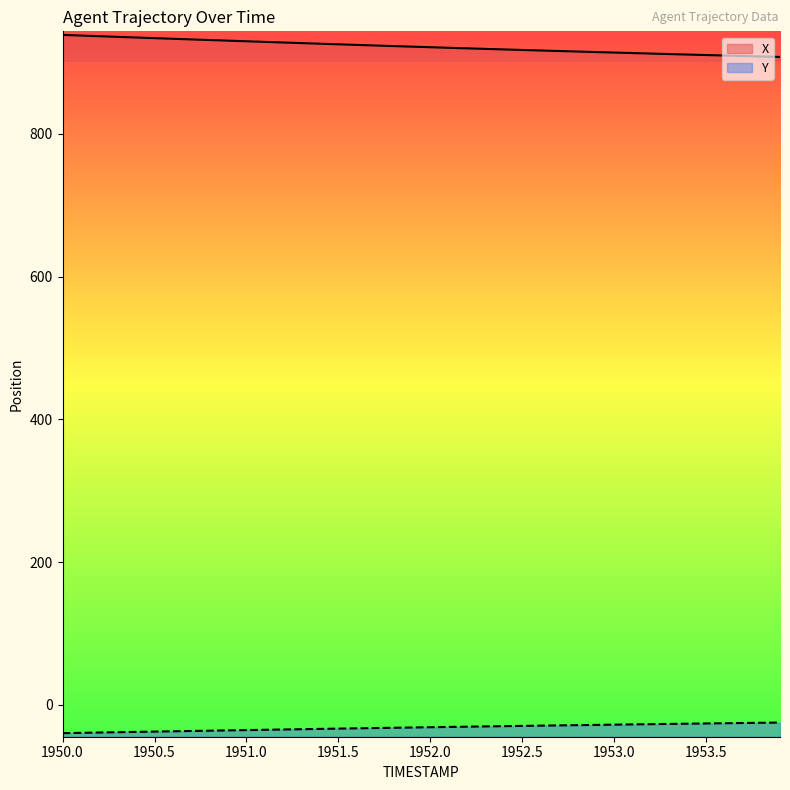

Which series has the widest spread of values?

X